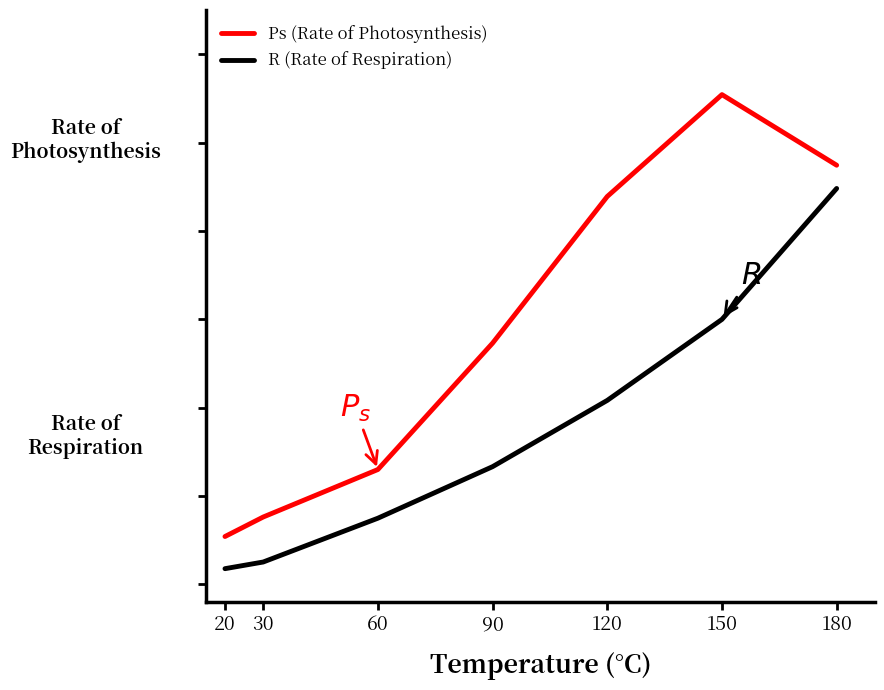

True or false: Ps (Rate of Photosynthesis) has more than 2 points higher than both neighbors.

False